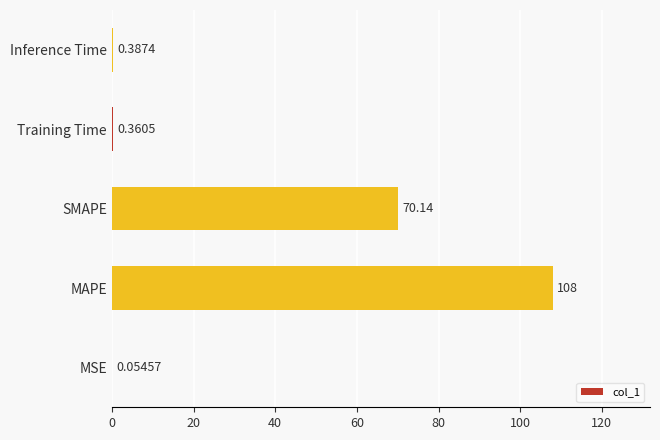

What is the change in value from MSE to Training Time?

+0.3